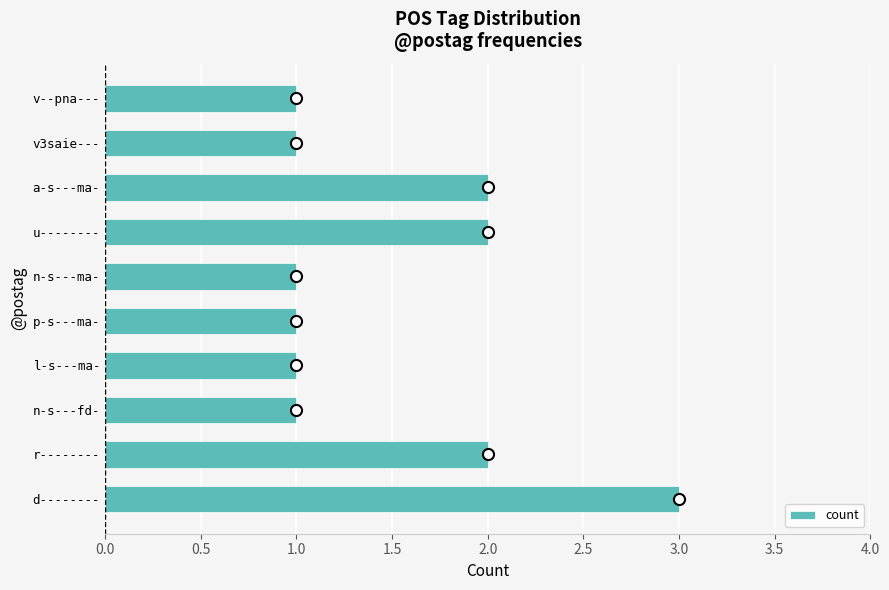

What is the maximum value shown in the chart?

3